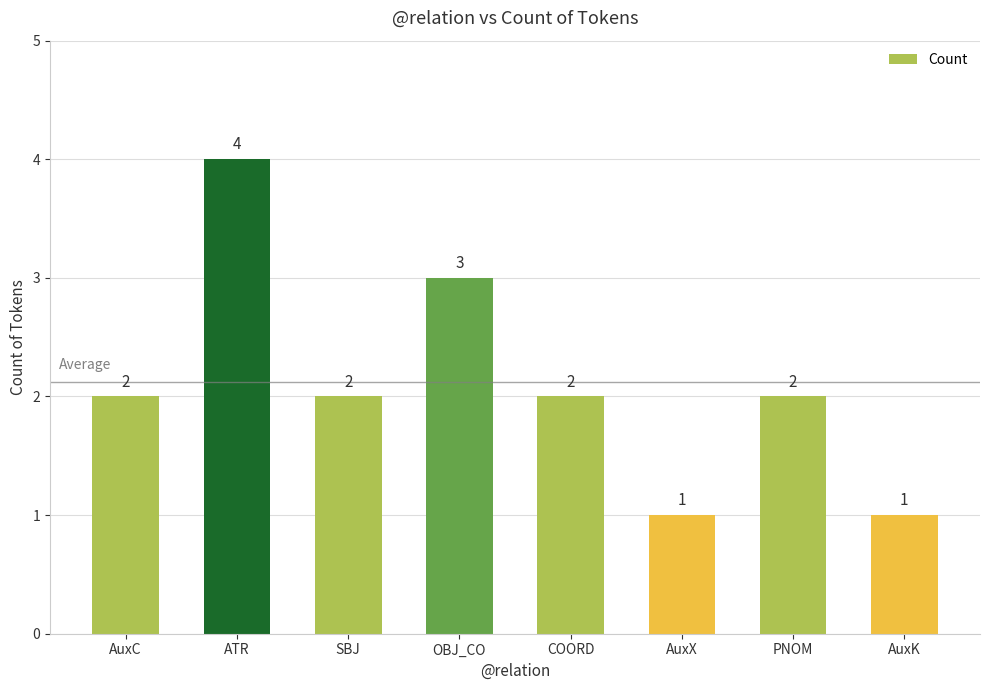

Count the values in the range 2 to 3.

5